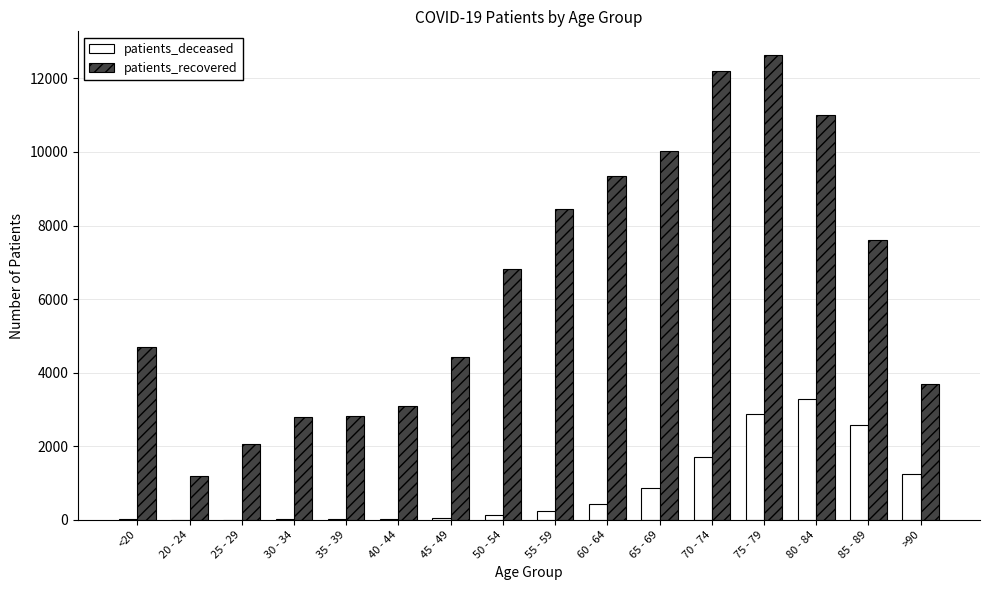

Does the chart contain stacked bars?

No